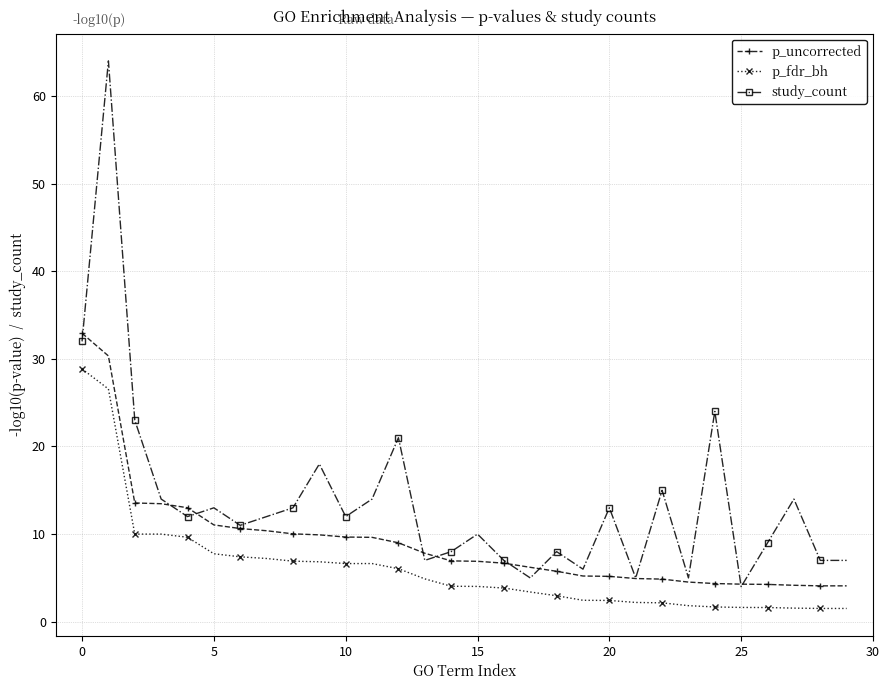

What is the sum of all p_uncorrected values?

273.9